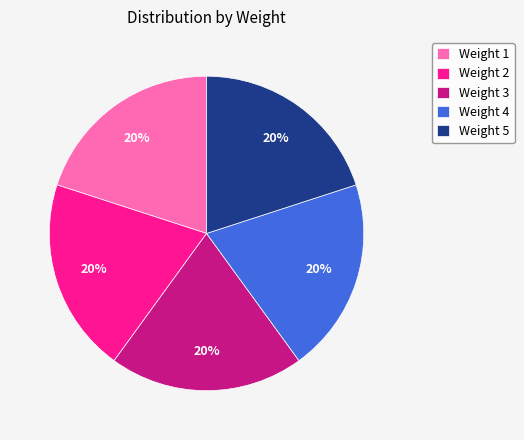

Is the sum of Weight 2 and Weight 4 greater than half?

No